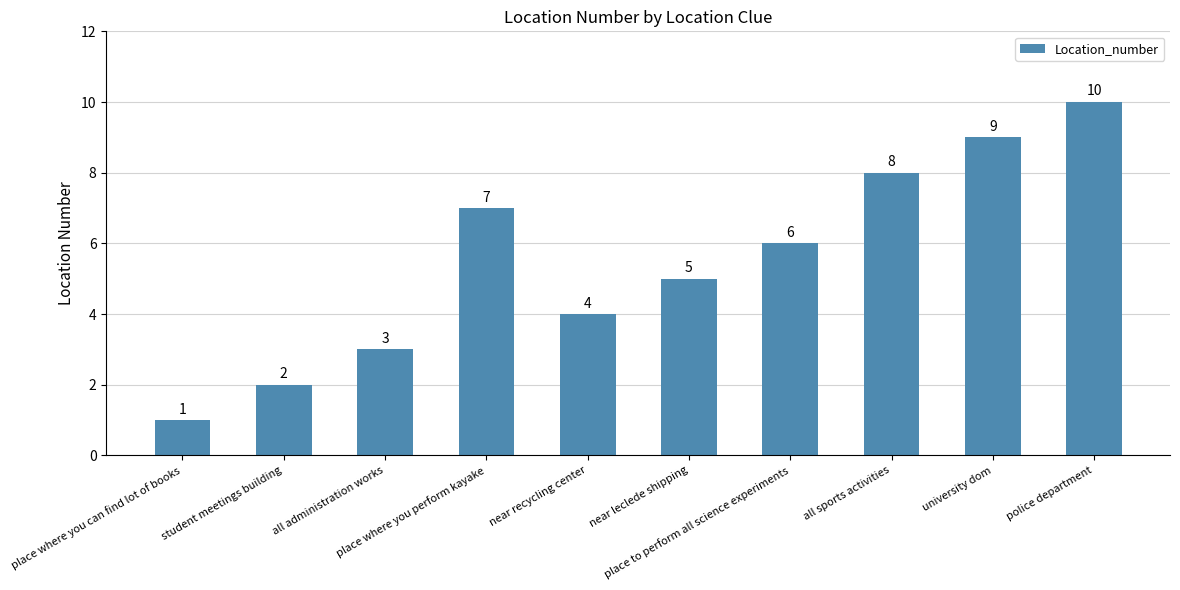

What is the value of the 9th bar from the left?

9